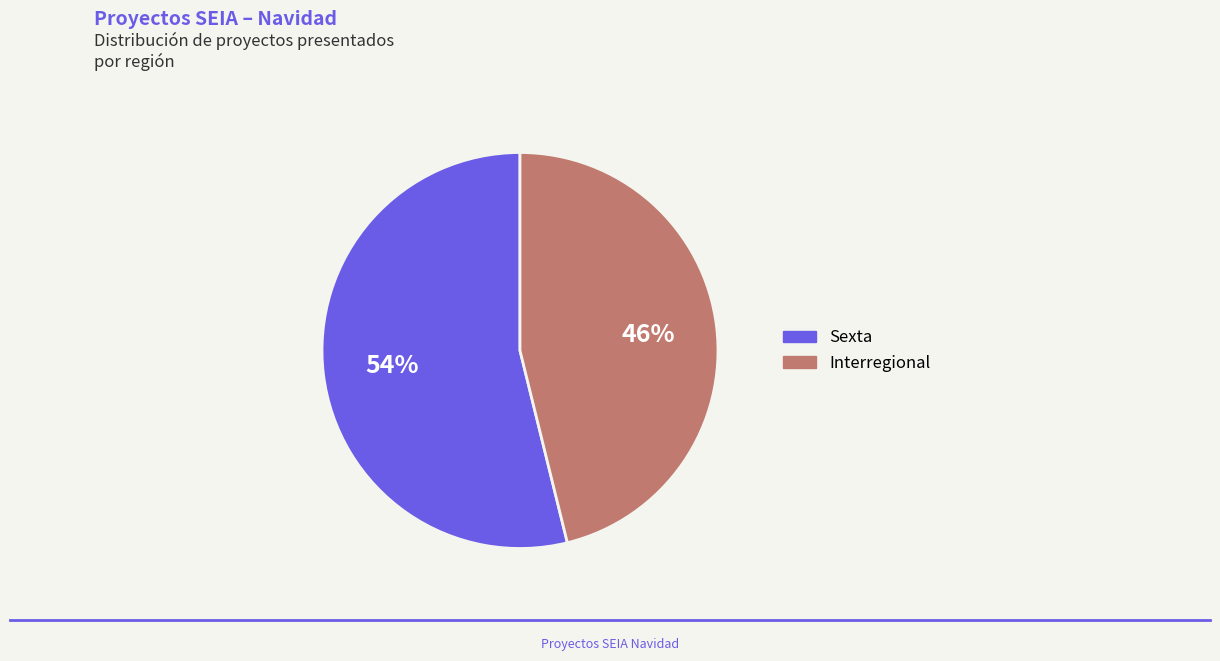

What is the ratio of the value at Interregional to the value at Sexta?

0.9